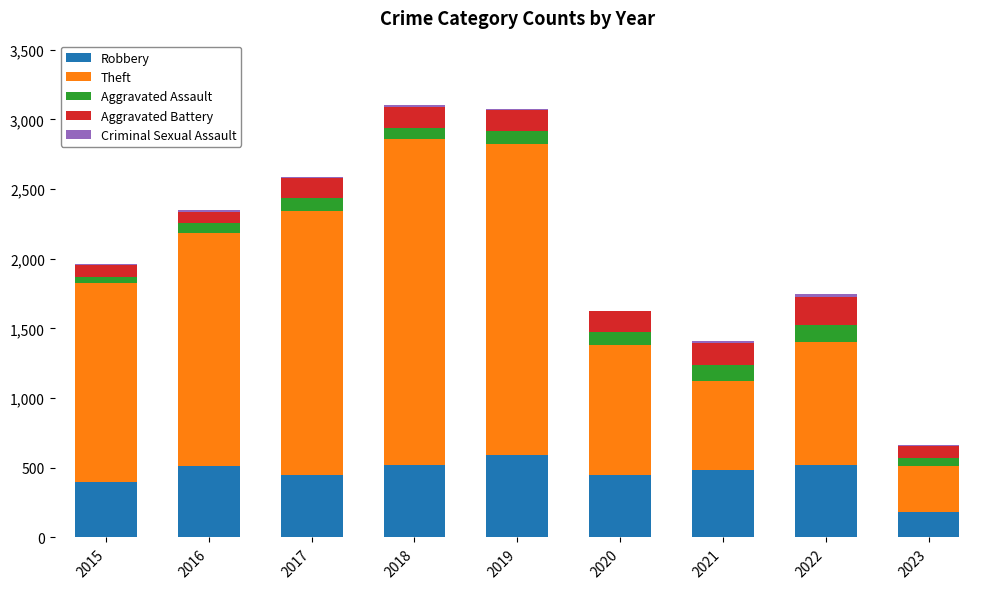

What is the maximum value for Robbery?

591